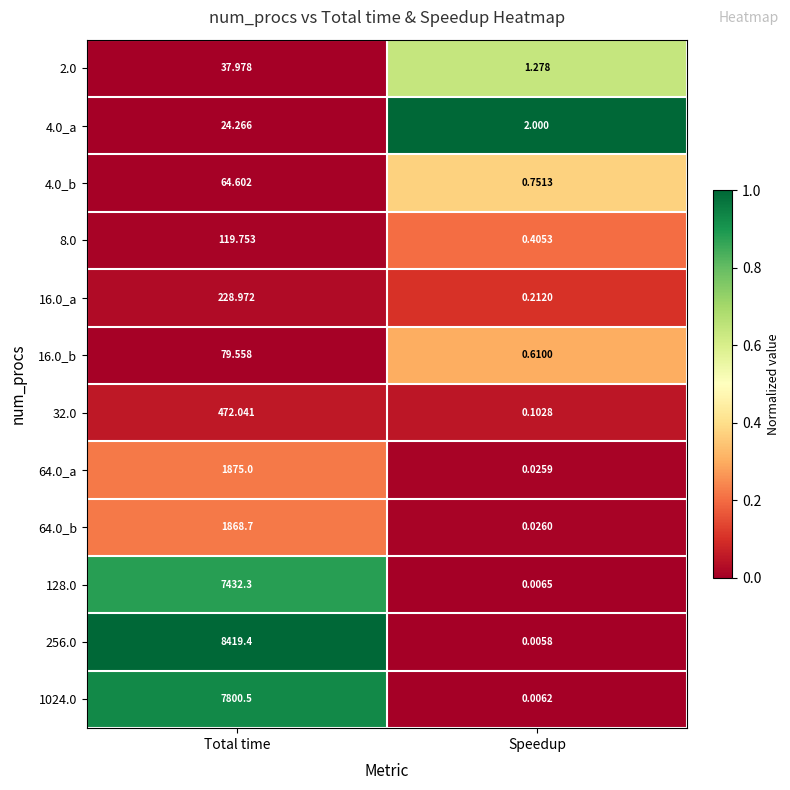

Where is 256.0 nearest to the value 4209?

Speedup